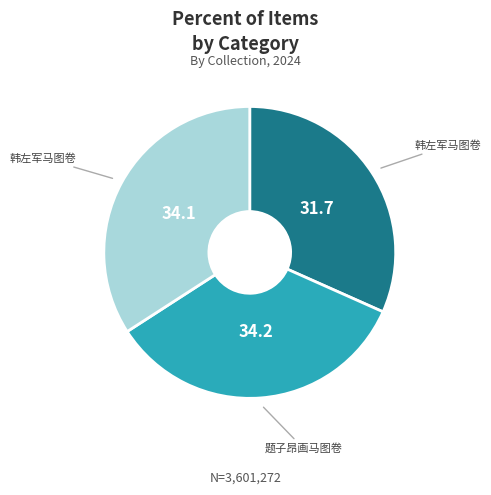

Does any single category account for the majority?

No